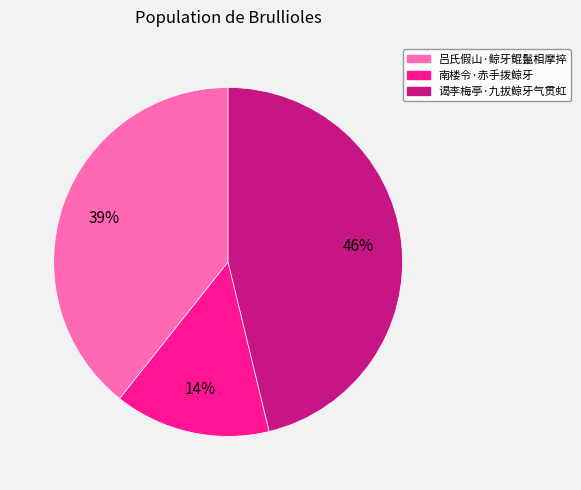

What percentage is the 吕氏假山·鲸牙鲲鬣相摩捽 slice, to the nearest percent?

39%